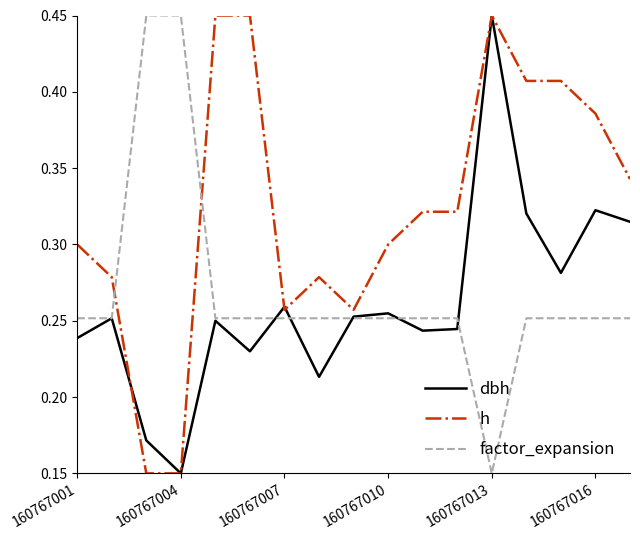

After their last crossing, which series has the higher values: h or factor_expansion?

h